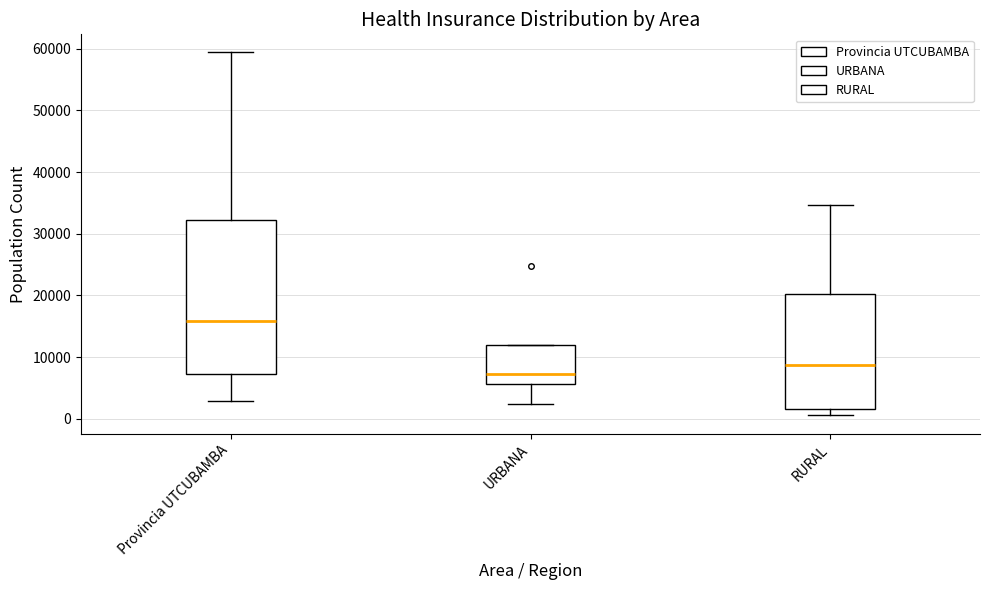

Comparing the boxes themselves (not the whiskers), which one is the tallest?

Provincia UTCUBAMBA